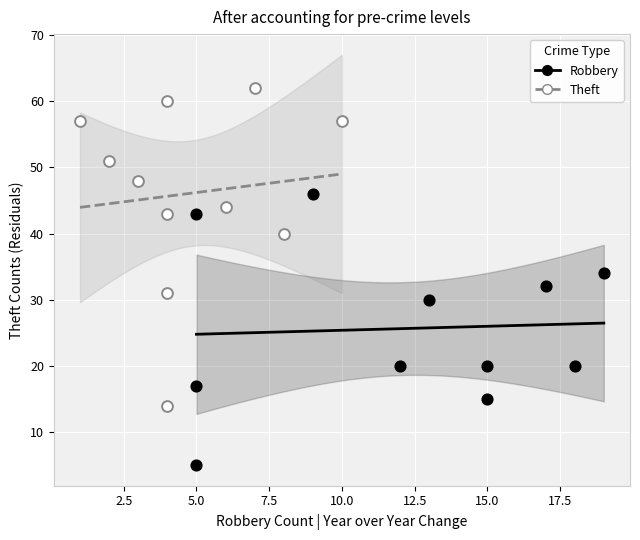

Which series has the largest Y range (max minus min)?

Theft